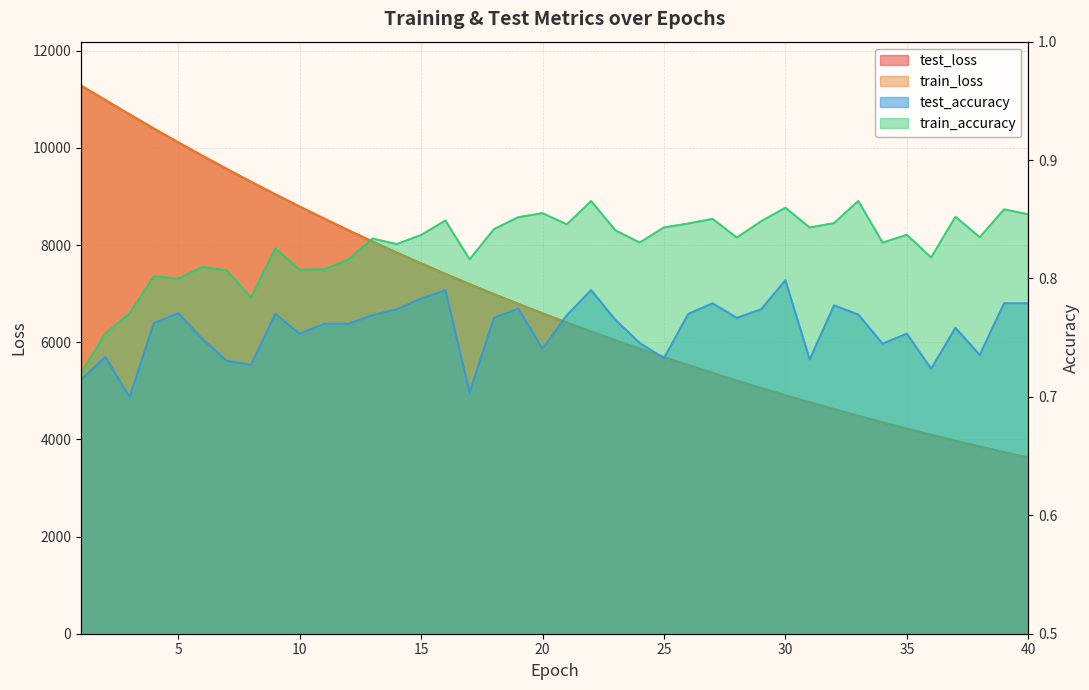

True or false: train_loss has more than 2 interior local peaks.

False